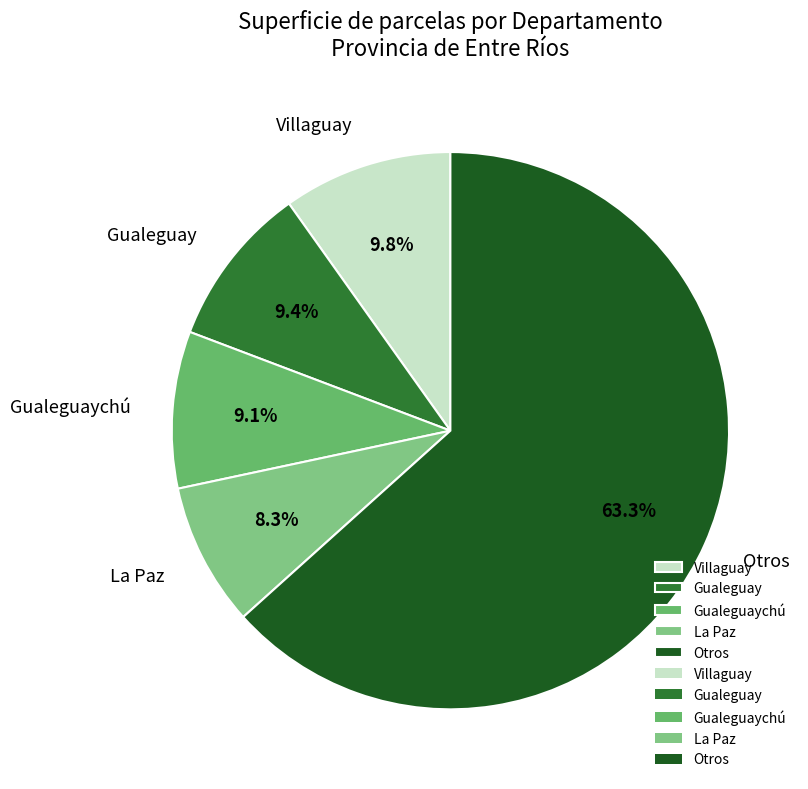

To the nearest percent, what is the average slice percentage?

20%